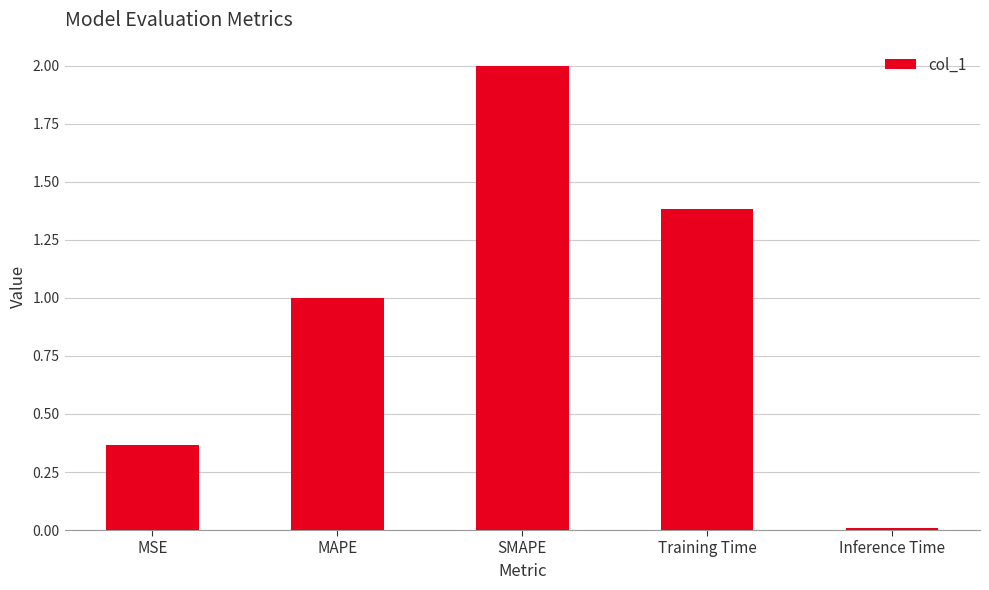

At which category does the chart reach its minimum across all series?

Inference Time